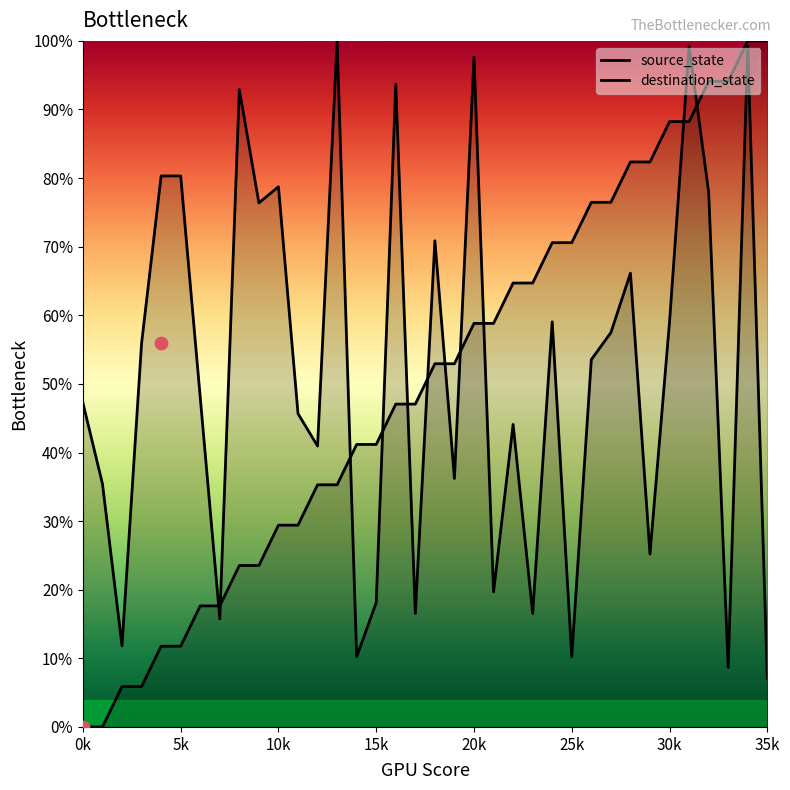

Is the value of destination_state at 30k greater than the value of source_state at 20k?

Yes